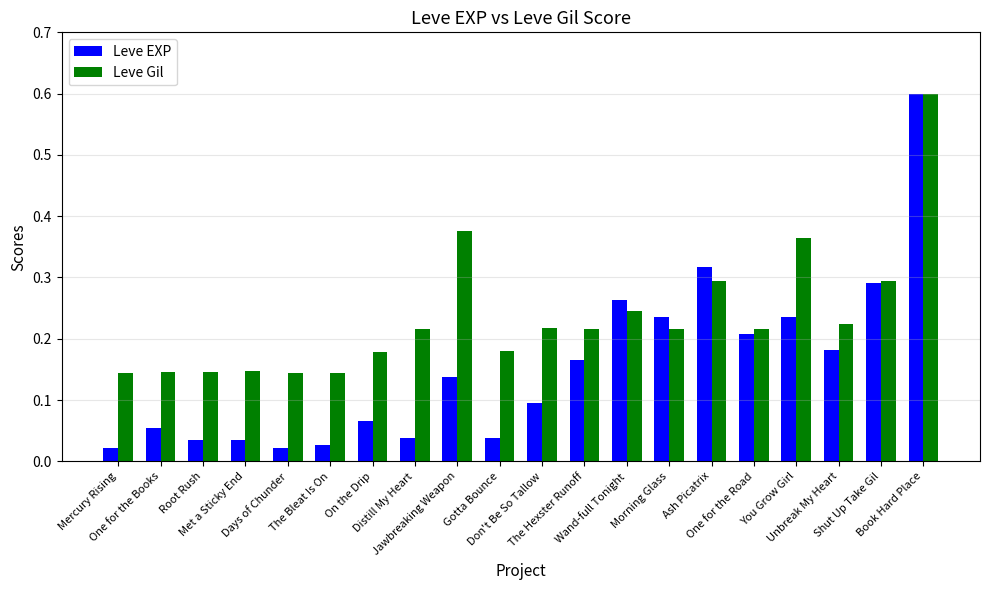

What is the difference between the maximum and minimum values in the Leve Gil series?

0.5